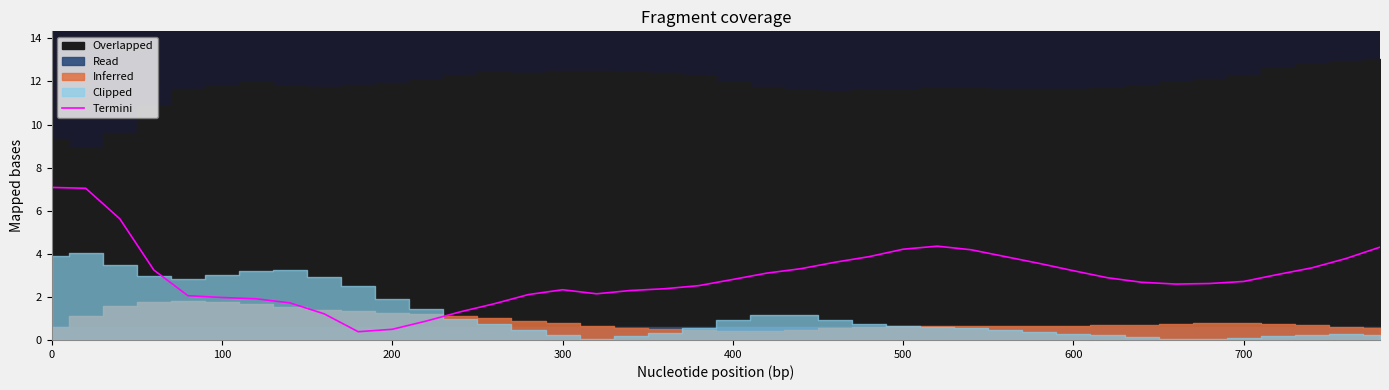

What is the minimum value for Termini?

0.4